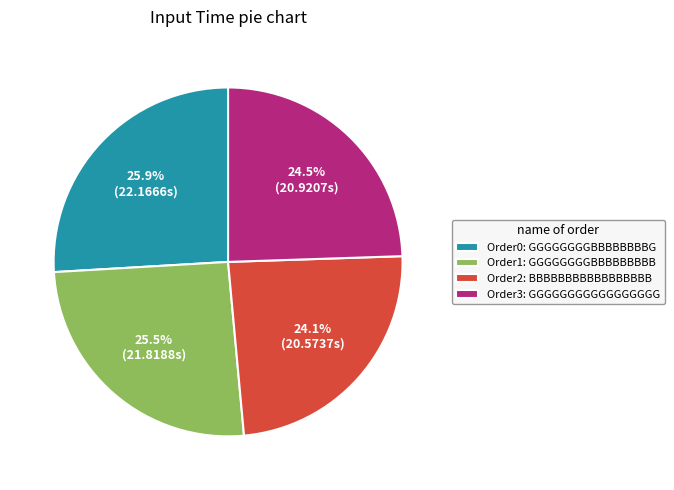

Between Order0: GGGGGGGGBBBBBBBBG and Order2: BBBBBBBBBBBBBBBBB, which is larger?

Order0: GGGGGGGGBBBBBBBBG